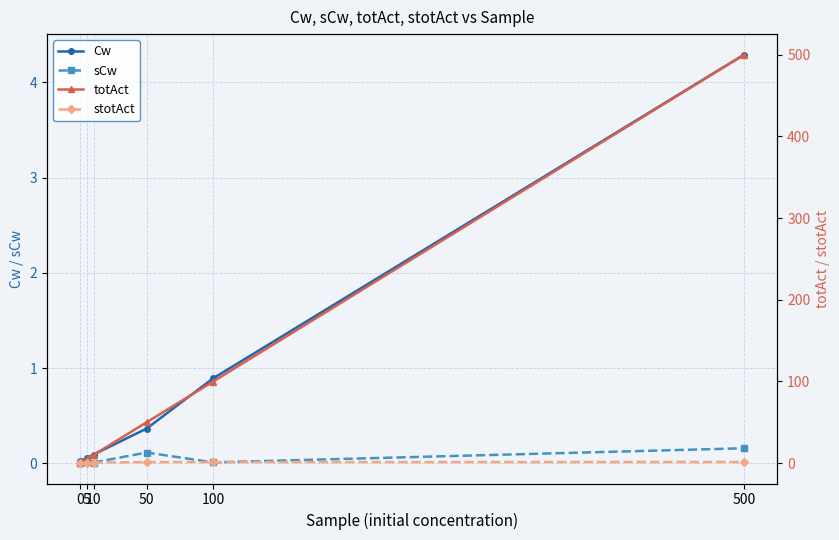

Reading left to right, what are all the values shown in this chart?

Cw: 0=0.0	5=0.1	10=0.1	50=0.4	100=0.9	500=4.3
sCw: 0=0.0	5=0.0	10=0.0	50=0.1	100=0.0	500=0.2
totAct: 0=0.0	5=5.0	10=10.0	50=50.0	100=99.8	500=500.2
stotAct: 0=0.0	5=0.6	10=0.6	50=1.3	100=1.3	500=1.3